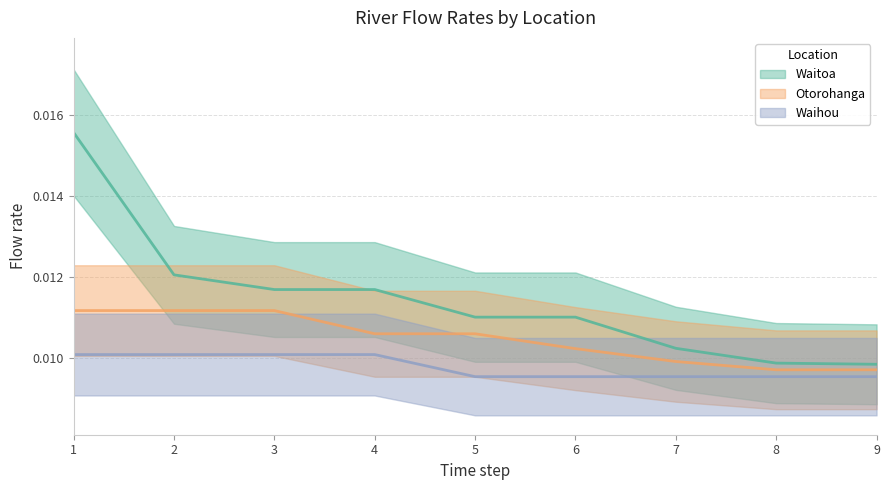

How many lines are shown in the chart?

3